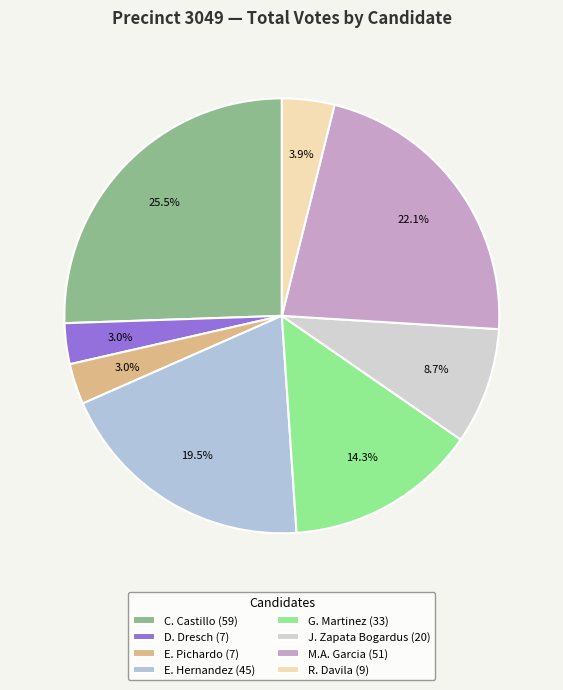

How many slices are in this pie chart?

8